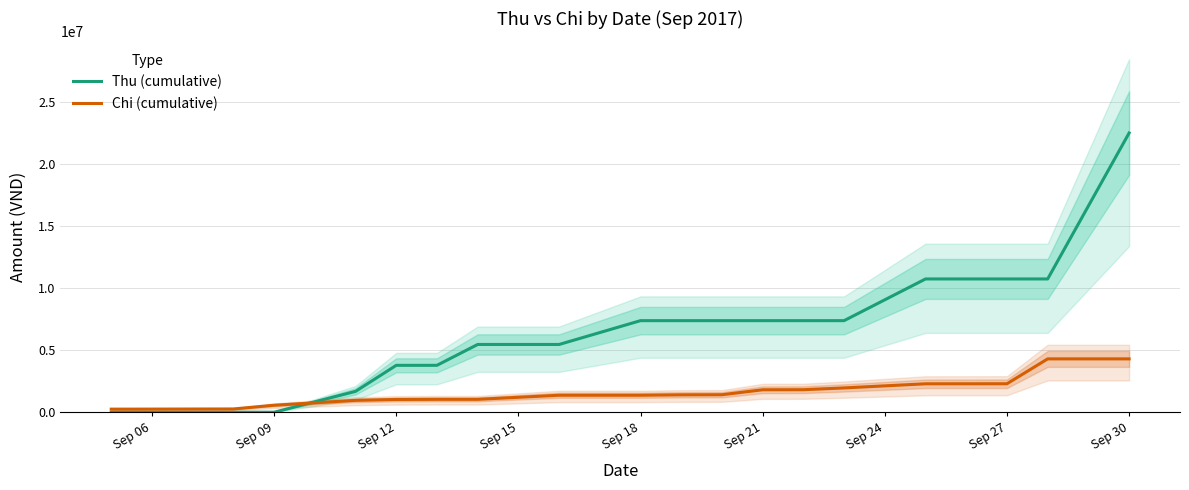

The value of Thu (cumulative) at Sep 09 is 0. True or false?

True